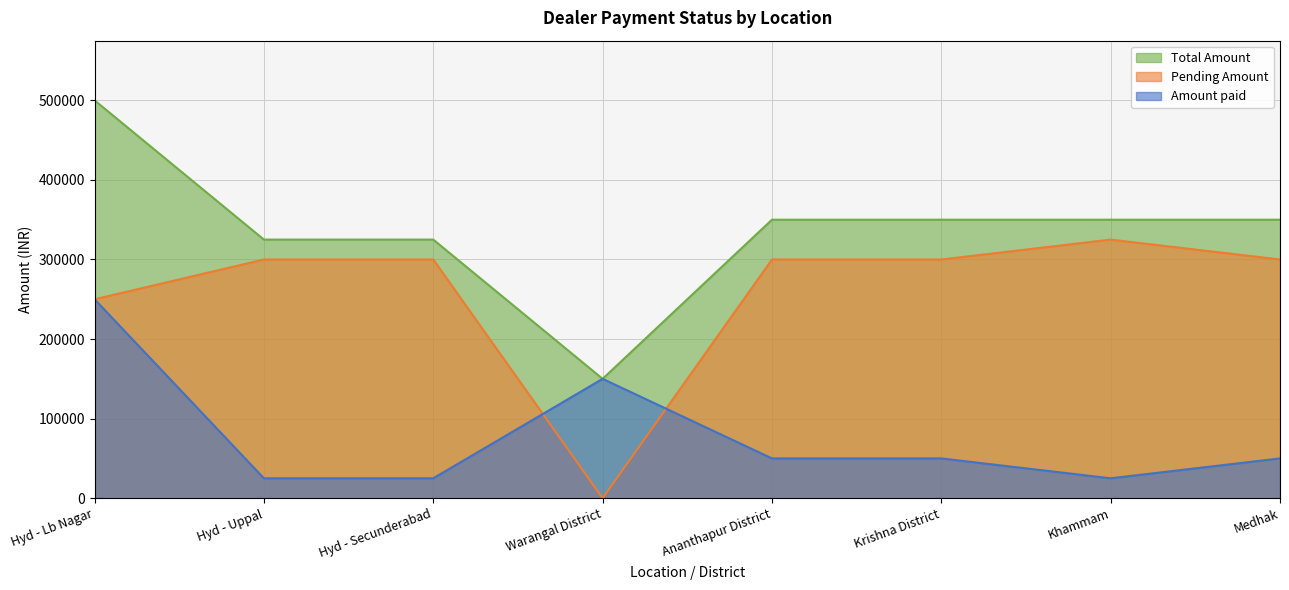

True or false: Total Amount and Amount paid intersect in this chart.

False